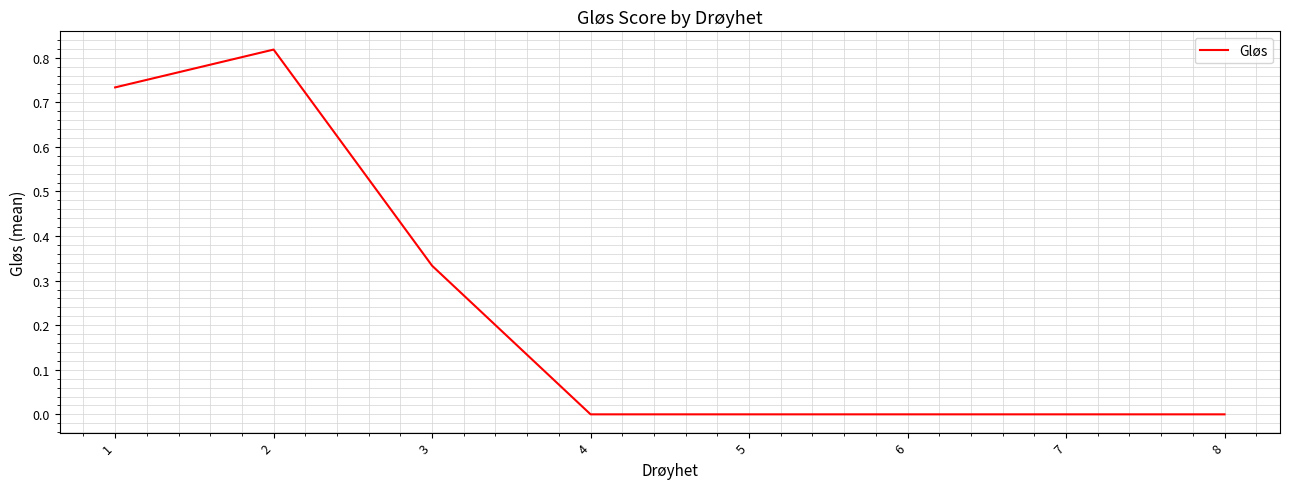

What is the change in value from 3 to 5?

-0.3